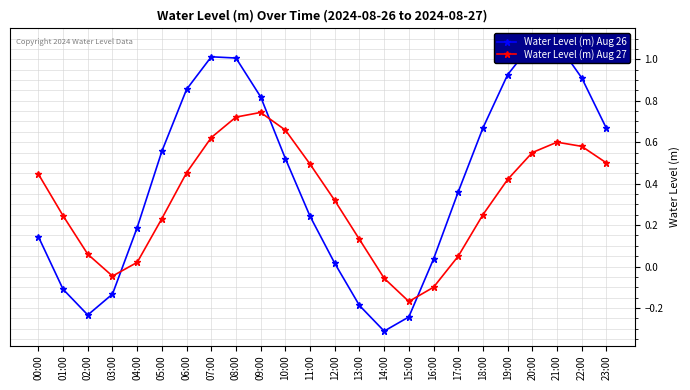

Where is the first local maximum for Water Level (m) Aug 26?

07:00